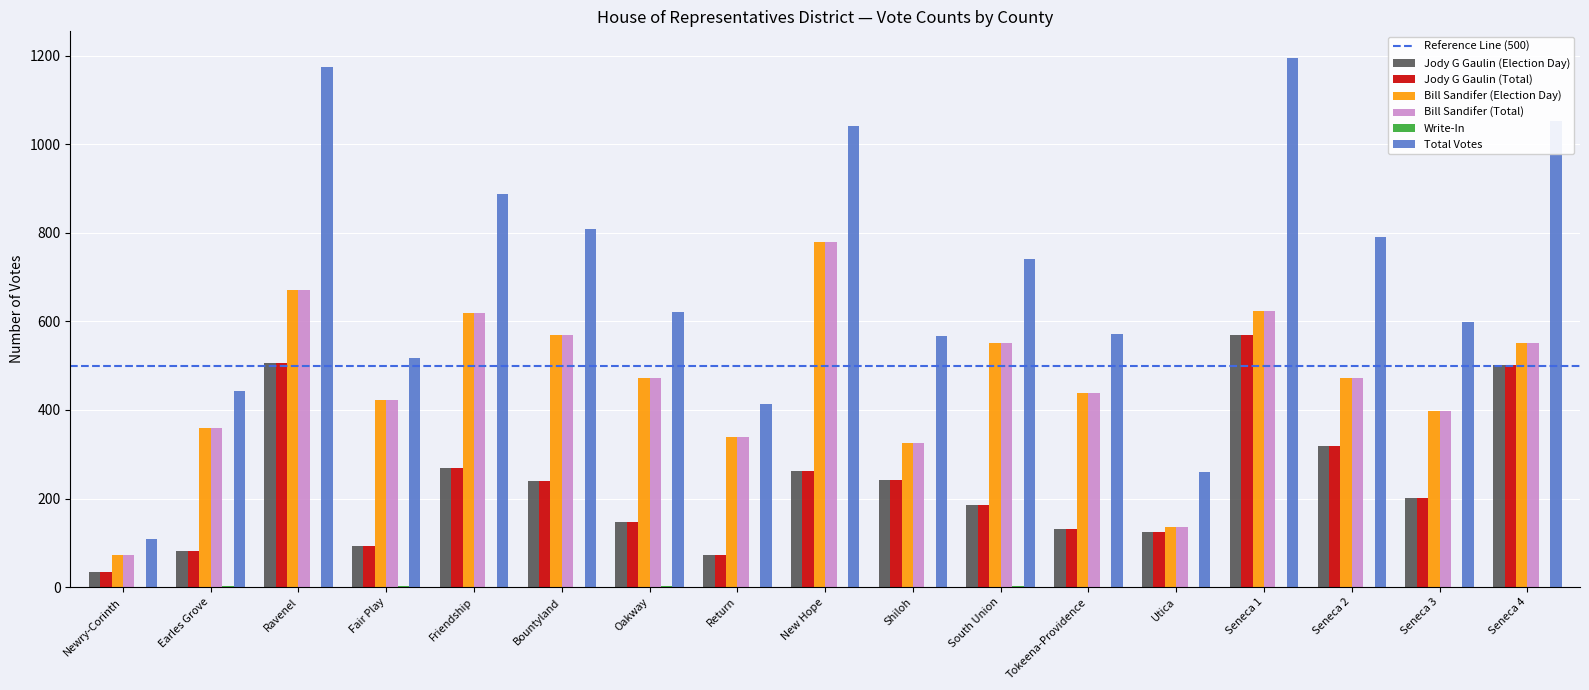

Between Newry-Corinth and Seneca 1, which series saw the biggest shift?

Total Votes